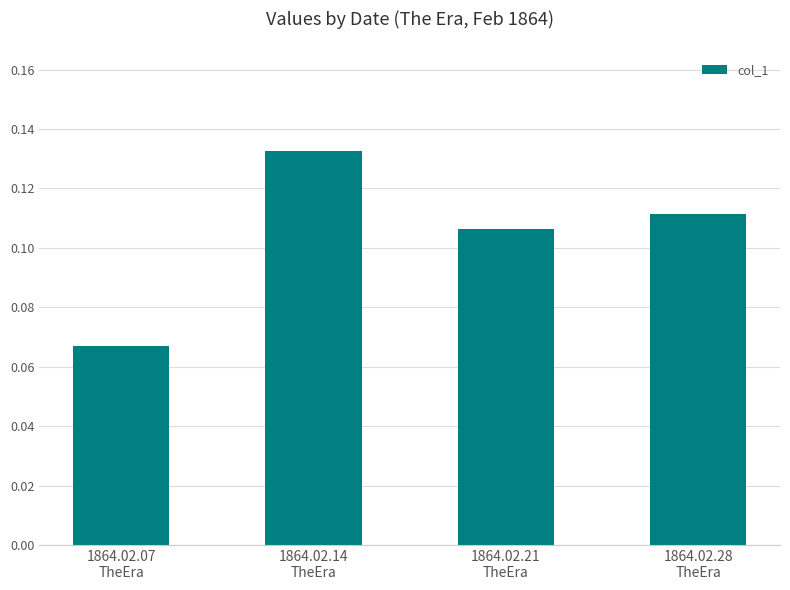

What is the change in value from 1864.02.07
TheEra to 1864.02.14
TheEra?

+0.1